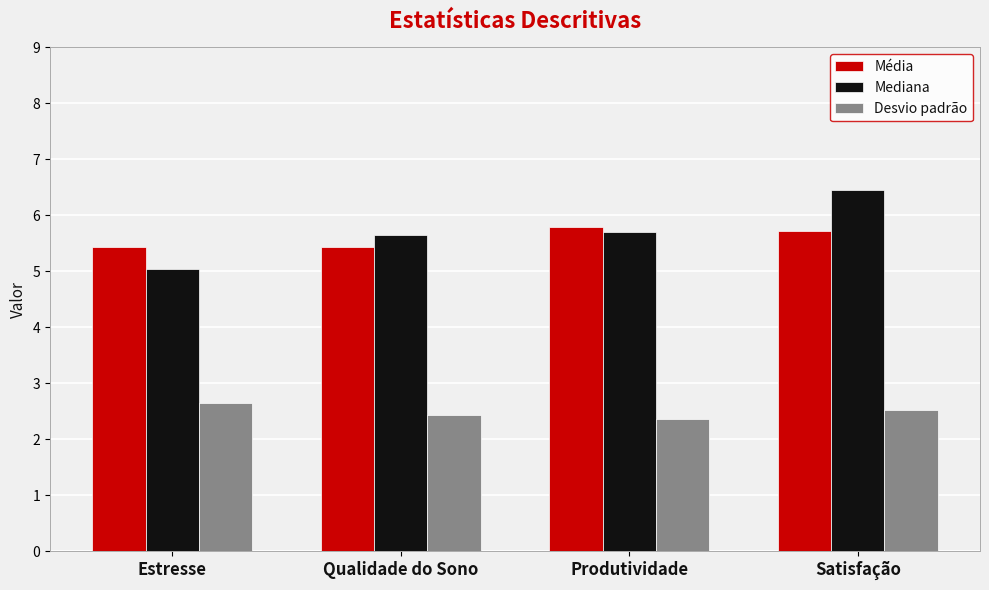

Count the Desvio padrão values in the range 2 to 3.

4